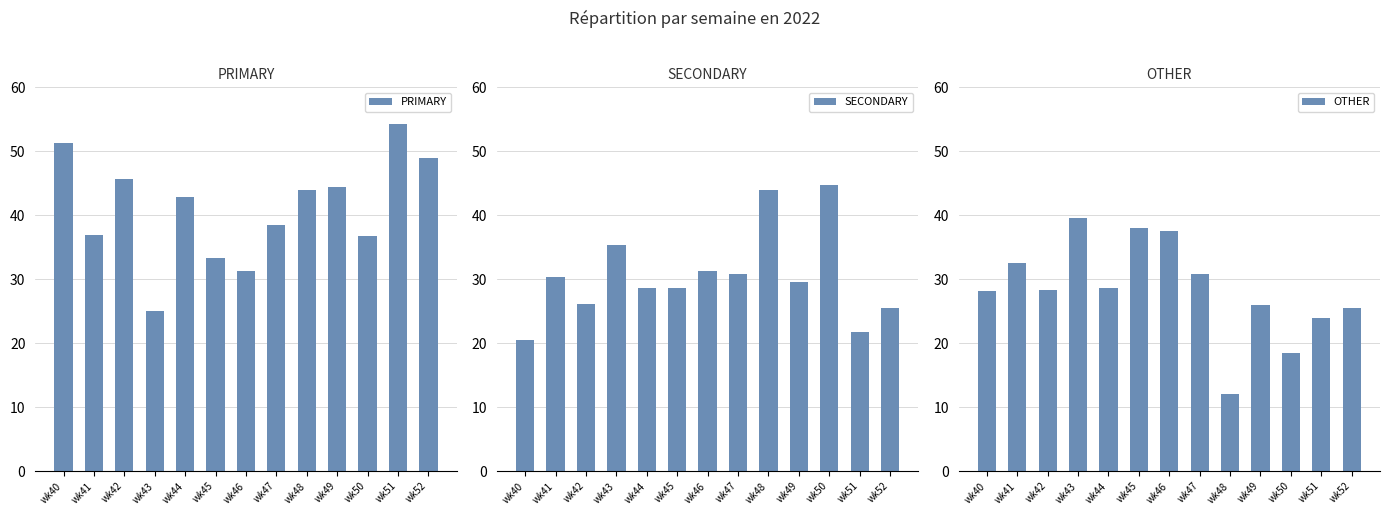

What are all the series names shown in the legend?

PRIMARY, SECONDARY, OTHER